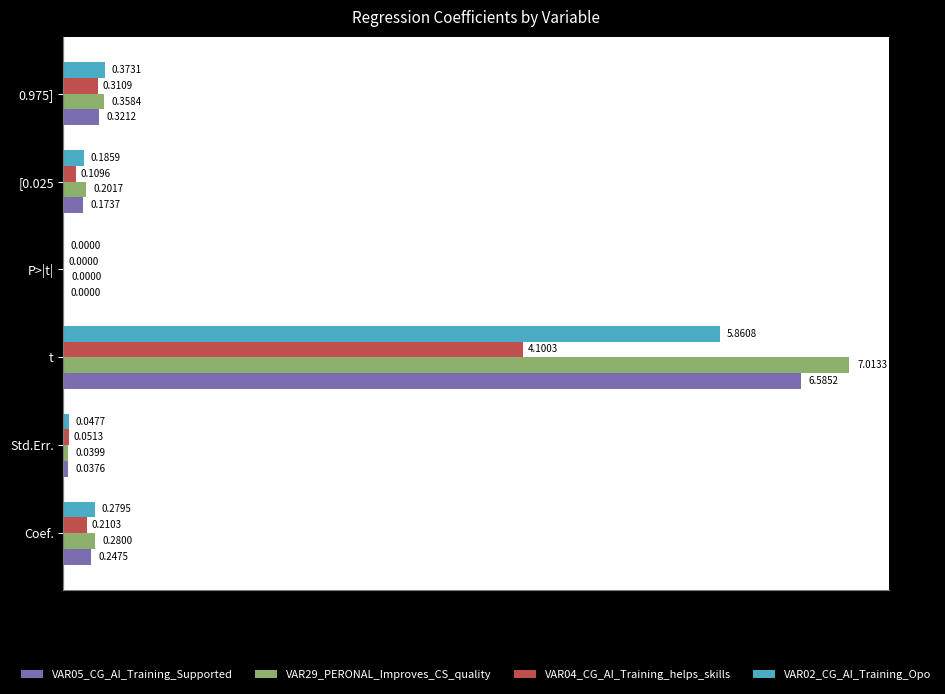

Which series has the largest total across all categories?

VAR29_PERONAL_Improves_CS_quality